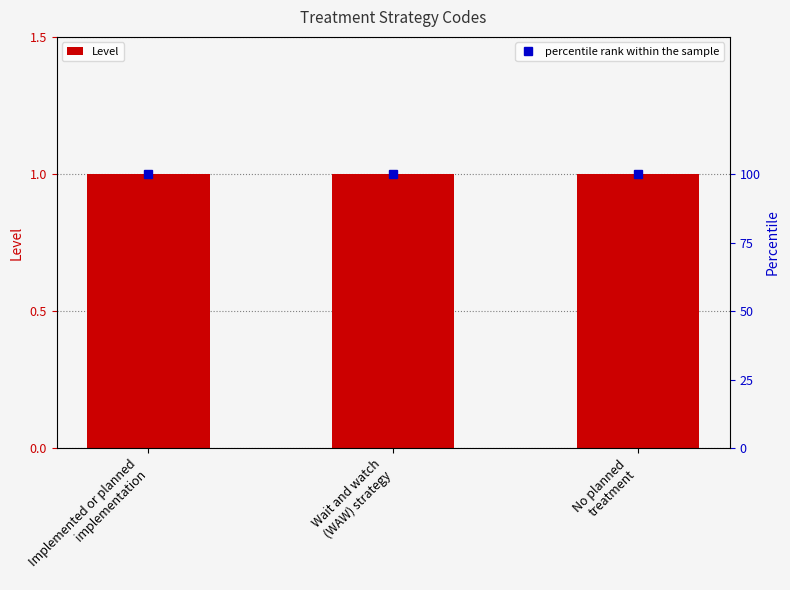

What are all the series names shown in the legend?

Level, percentile rank within the sample